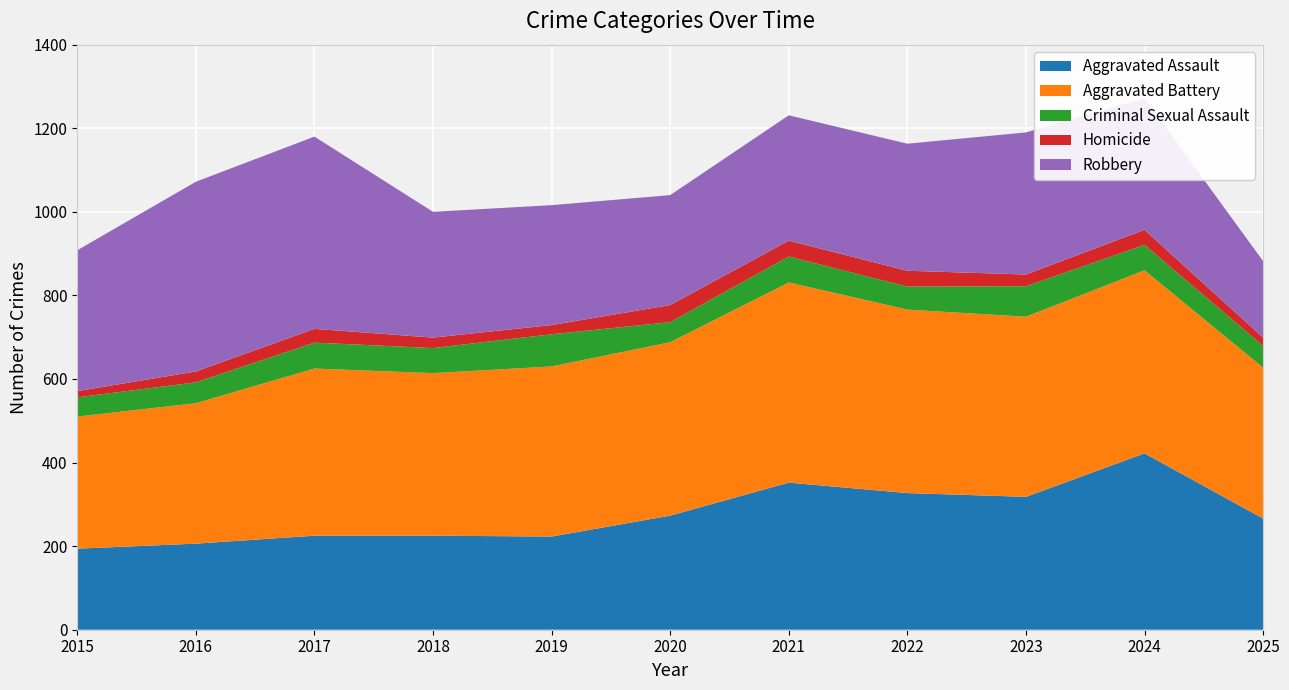

Reading left to right, what are all the values shown in this chart?

Aggravated Assault: 2015=194	2016=206	2017=225	2018=225	2019=223	2020=273	2021=352	2022=327	2023=318	2024=422	2025=266
Aggravated Battery: 2015=316	2016=336	2017=400	2018=389	2019=407	2020=415	2021=479	2022=439	2023=431	2024=438	2025=361
Criminal Sexual Assault: 2015=46	2016=50	2017=62	2018=60	2019=77	2020=48	2021=62	2022=55	2023=73	2024=61	2025=52
Homicide: 2015=15	2016=26	2017=33	2018=25	2019=22	2020=41	2021=38	2022=38	2023=28	2024=36	2025=20
Robbery: 2015=337	2016=454	2017=460	2018=301	2019=287	2020=263	2021=300	2022=304	2023=340	2024=315	2025=183